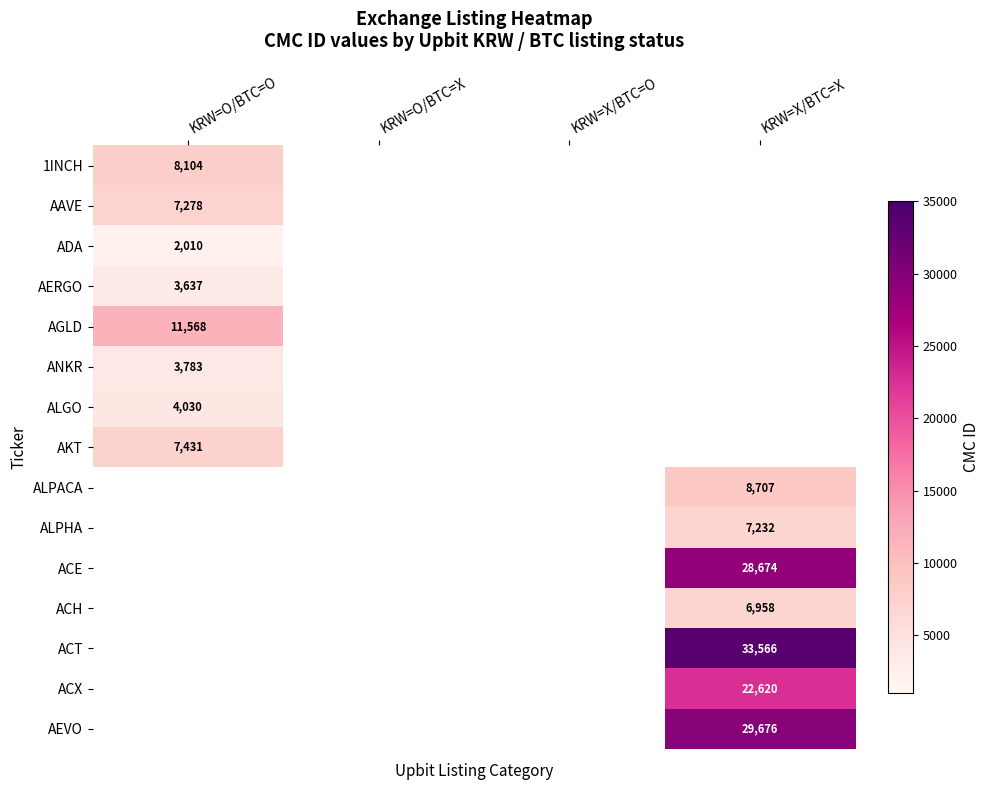

The AEVO series shows 29676 at KRW=X/BTC=X. True or false?

True